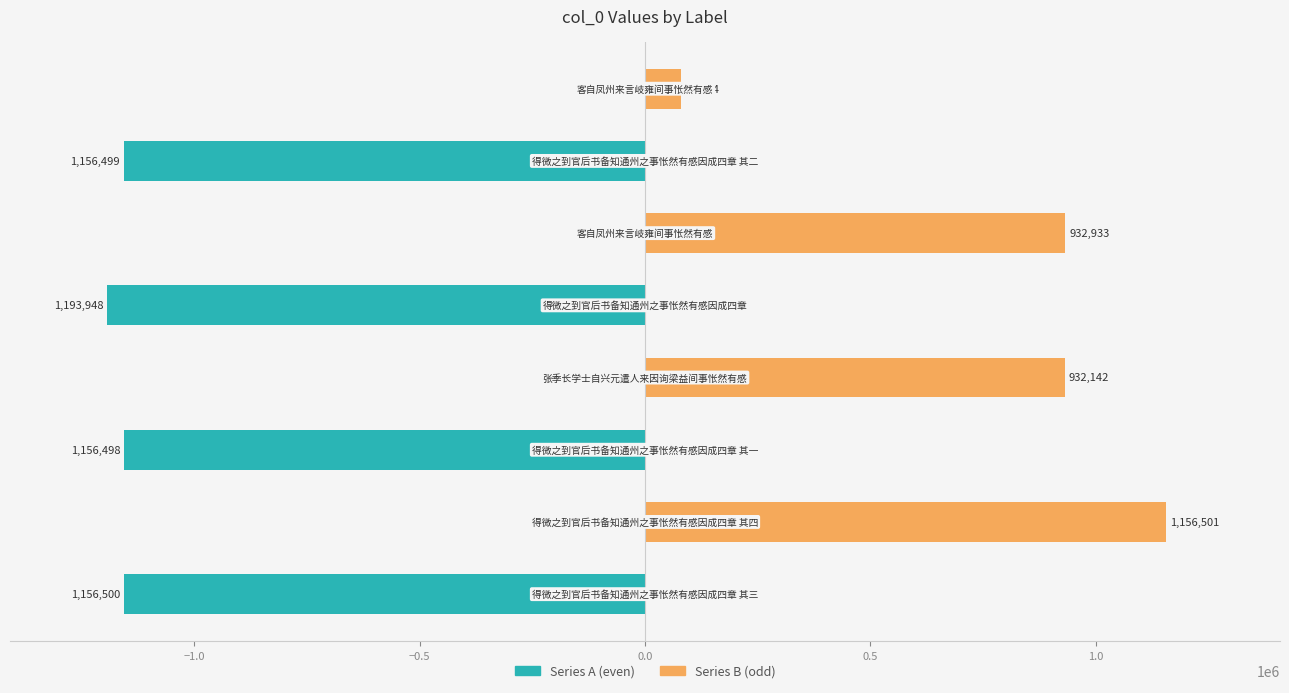

Is the value of Series A (even) at 1.0 greater than the value of Series B (odd) at 1.5?

No